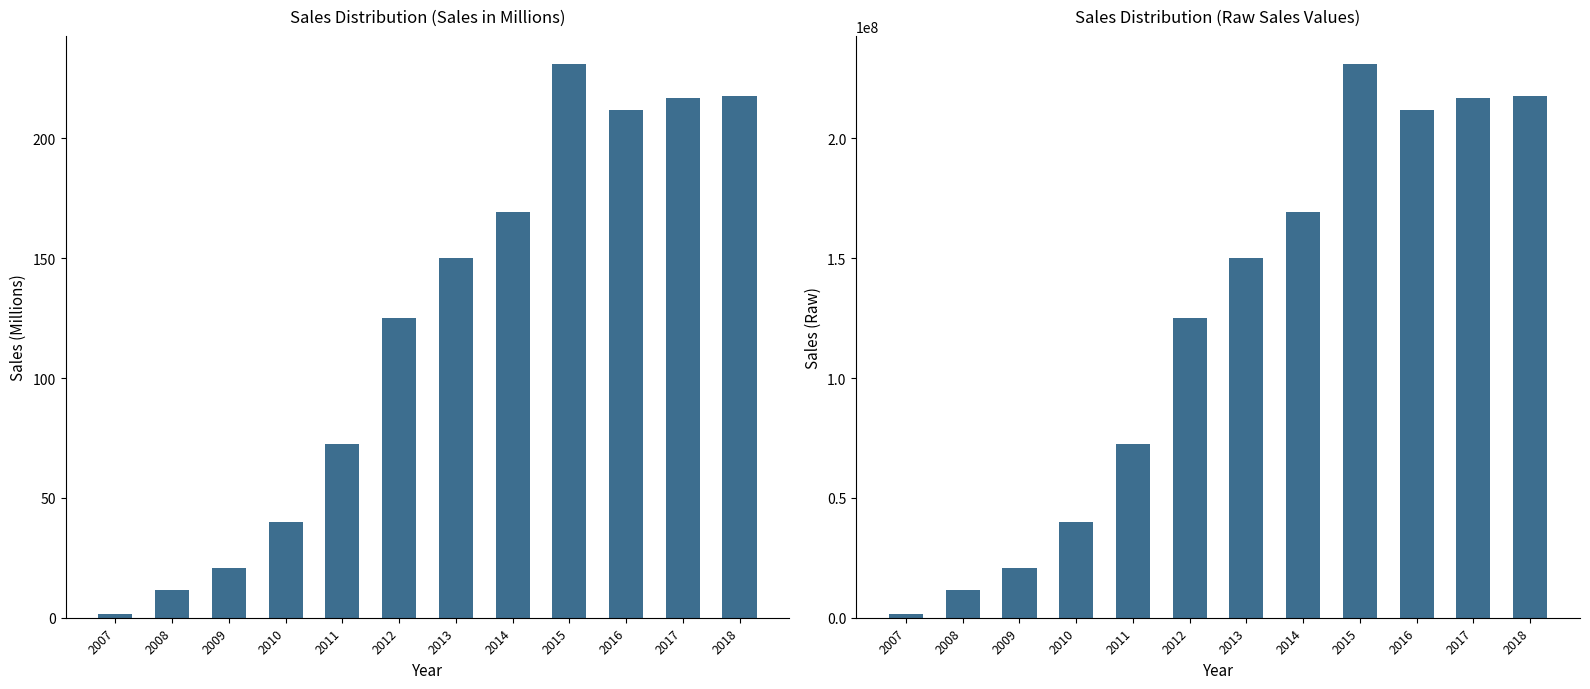

At which label is Sales_millions closest to 116?

2012